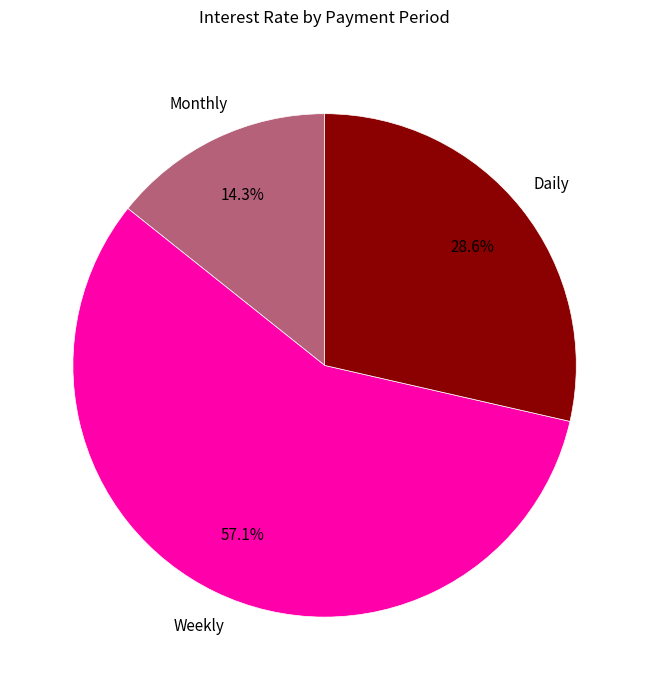

Is there any slice that represents more than half of the pie?

Yes